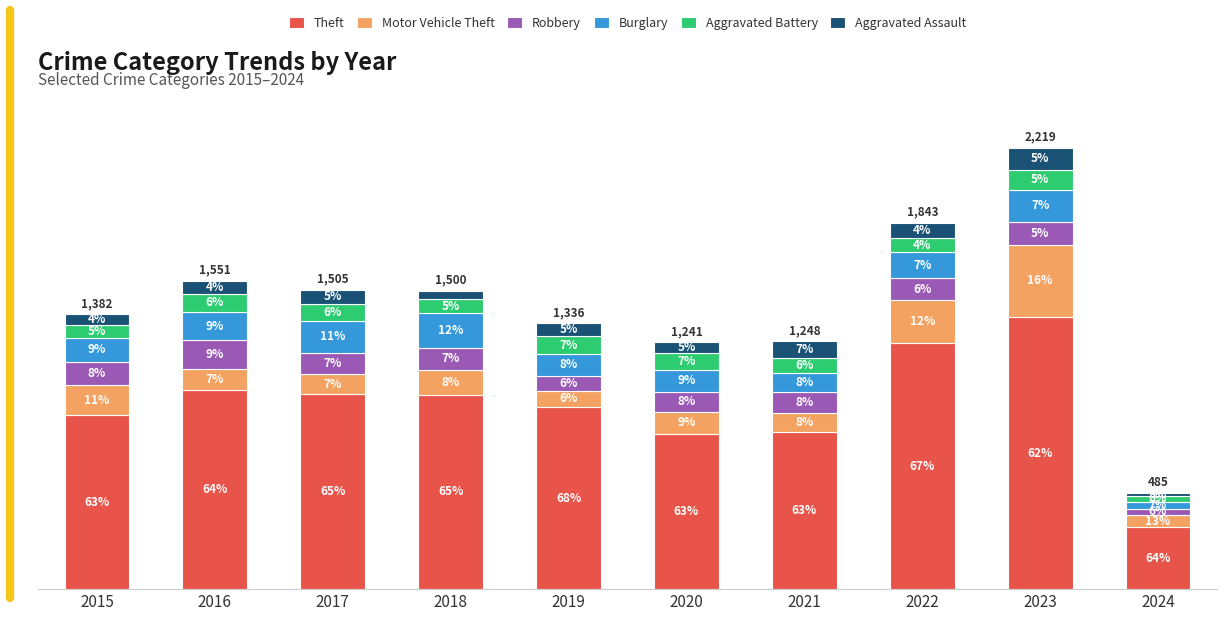

At how many categories does at least one series exceed 1044?

2